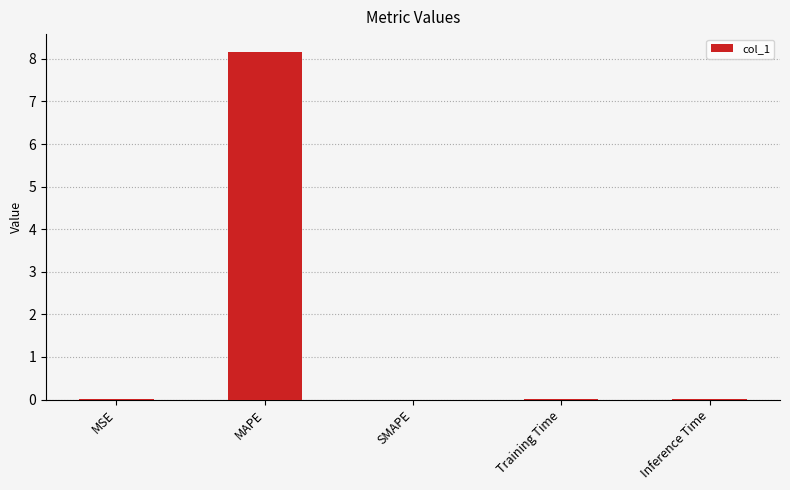

What is the maximum value shown in the chart?

8.2